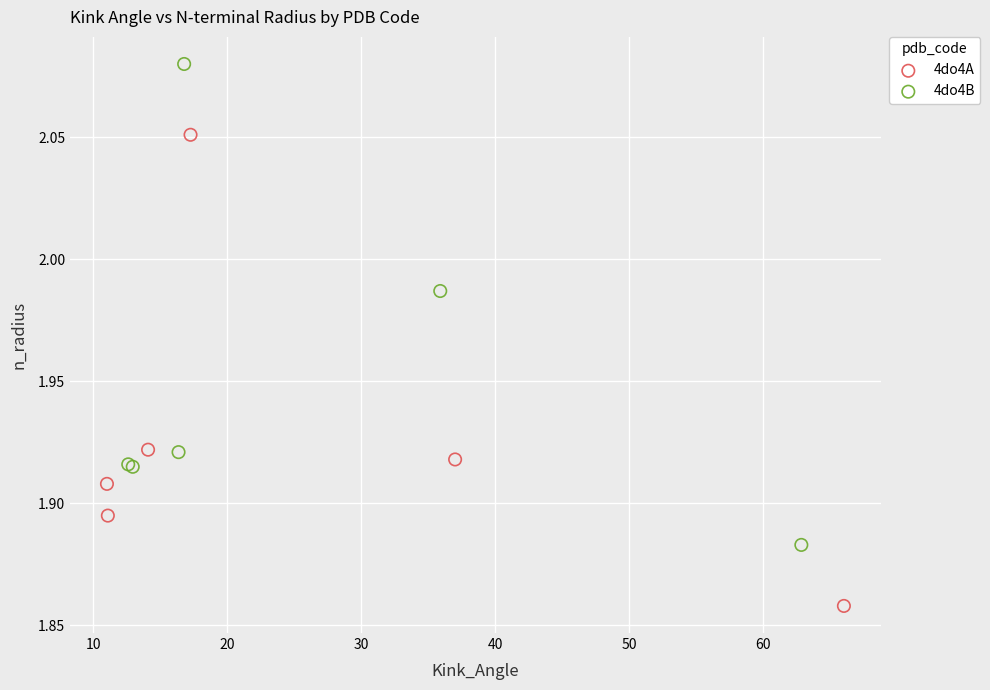

Which series contains the lowest Y value?

4do4A